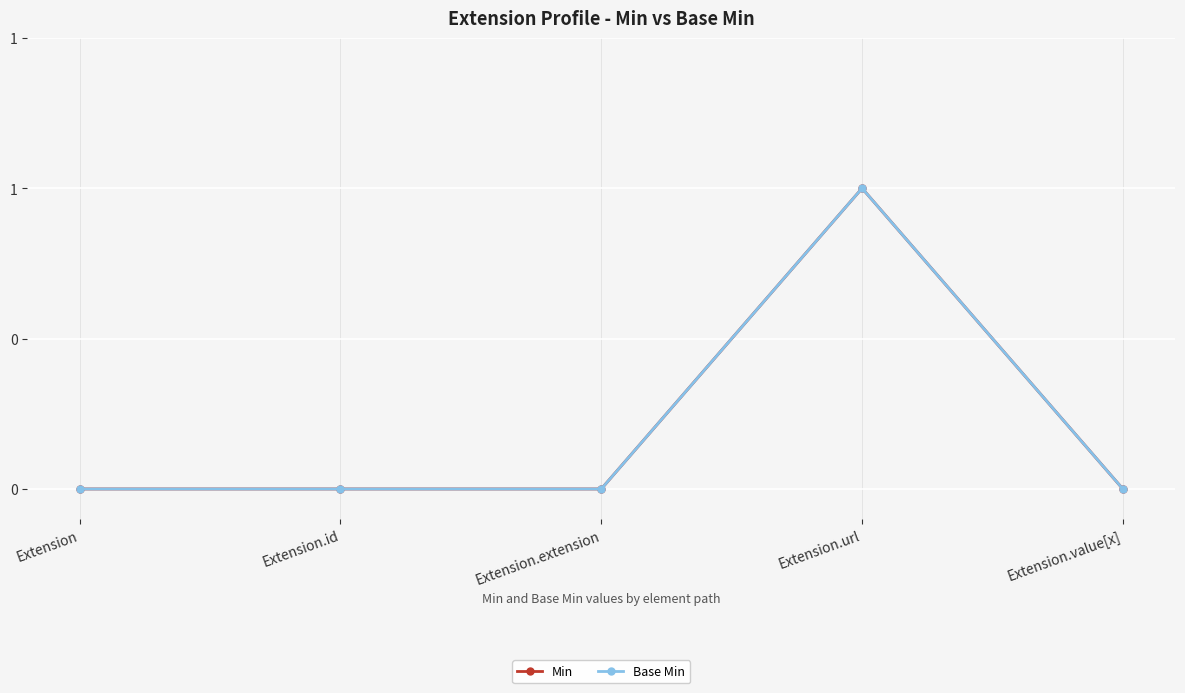

Does the chart have visible grid lines?

Yes